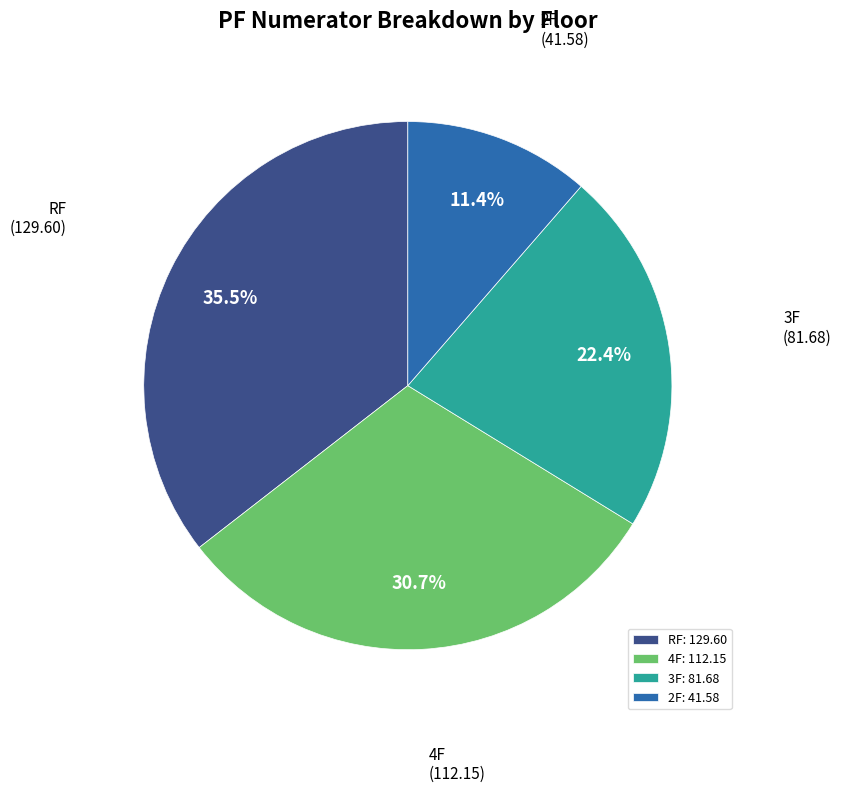

The 4F slice represents 31% of the pie. True or false?

True